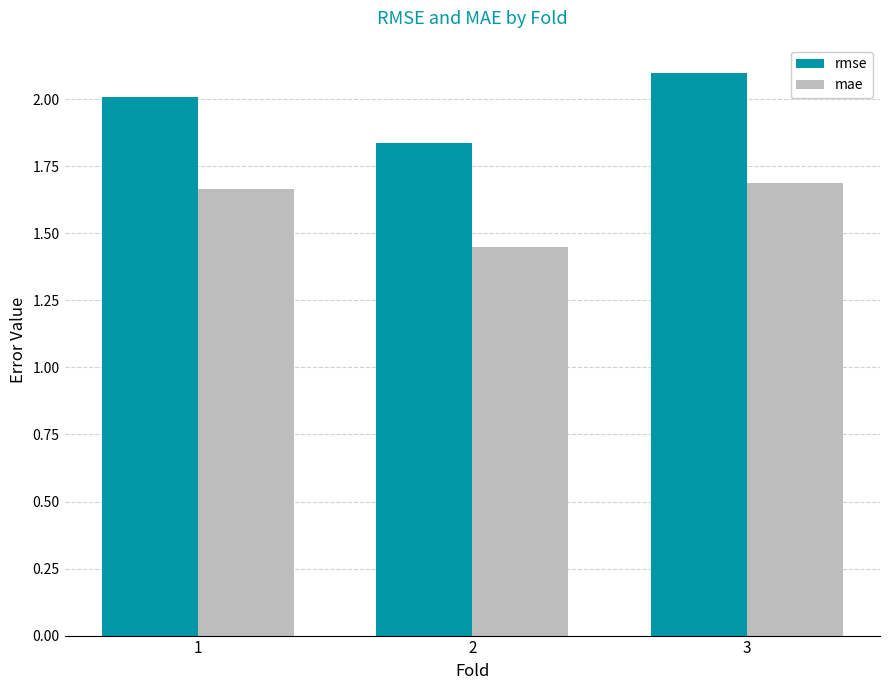

At 1, list the series in order from largest to smallest.

rmse, mae